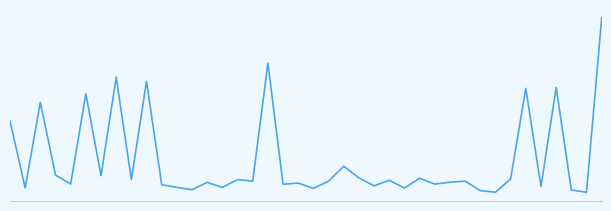

What is the average value?

10.3